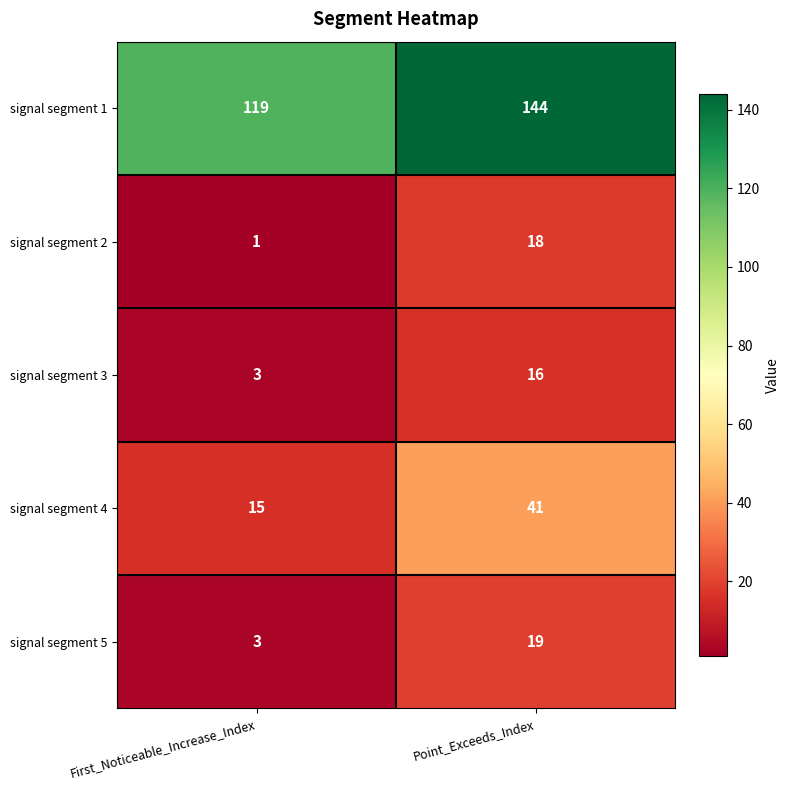

What is the difference between the maximum and minimum values in the signal segment 4 series?

26